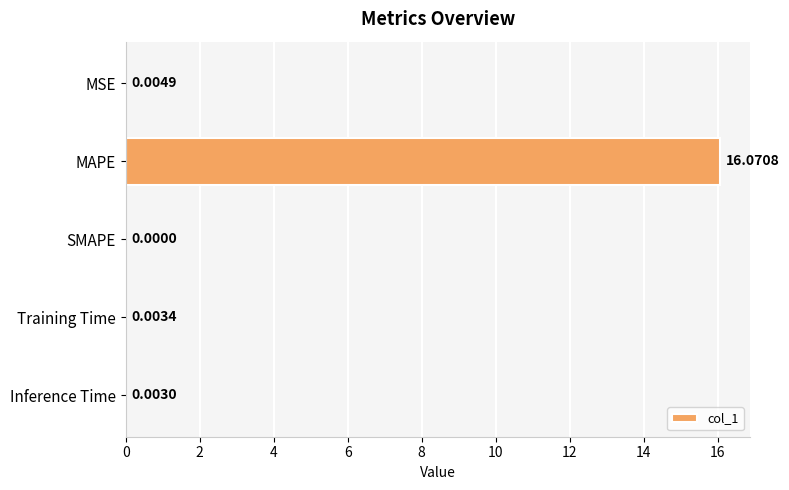

What is the sum of all values?

16.1